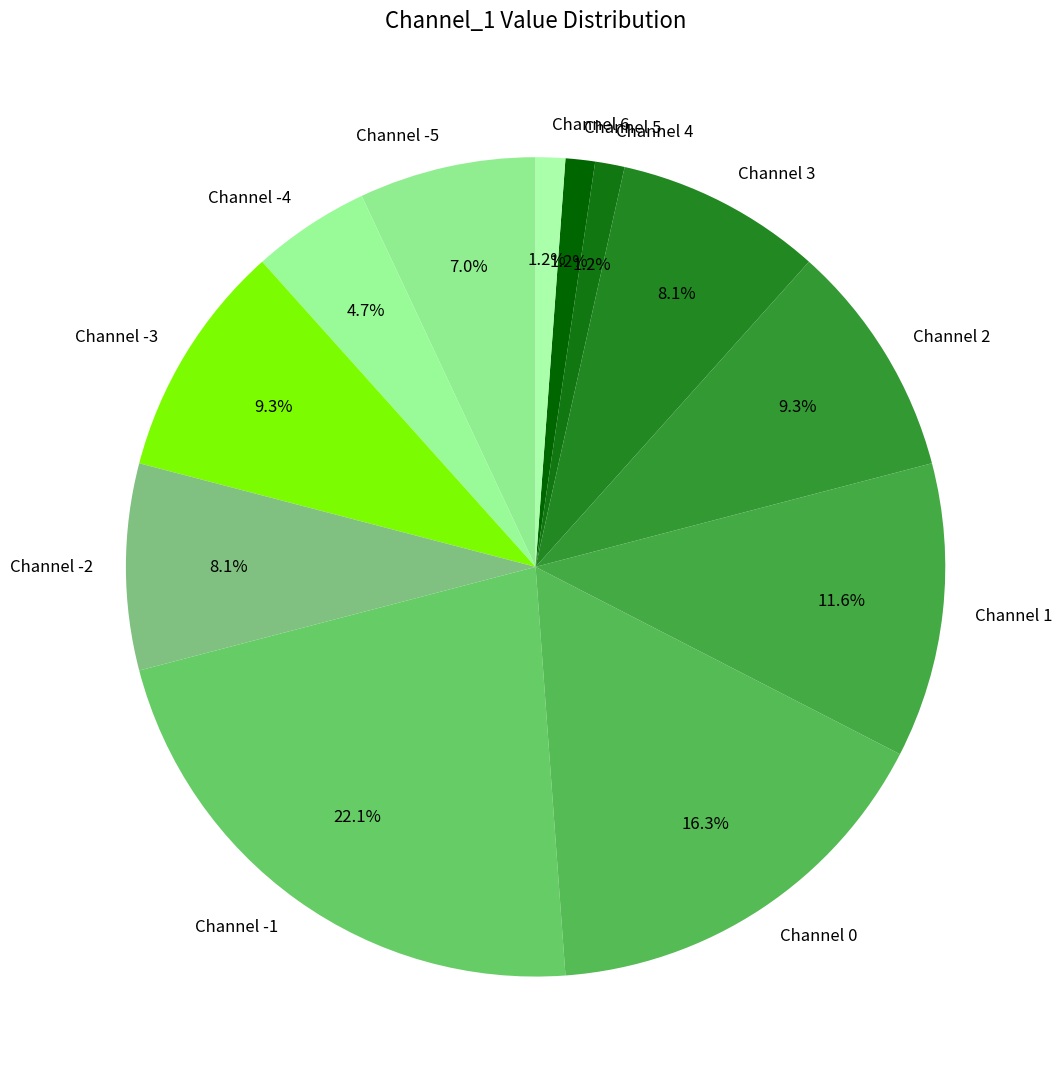

Does Channel 4 account for over 50% of the chart?

No